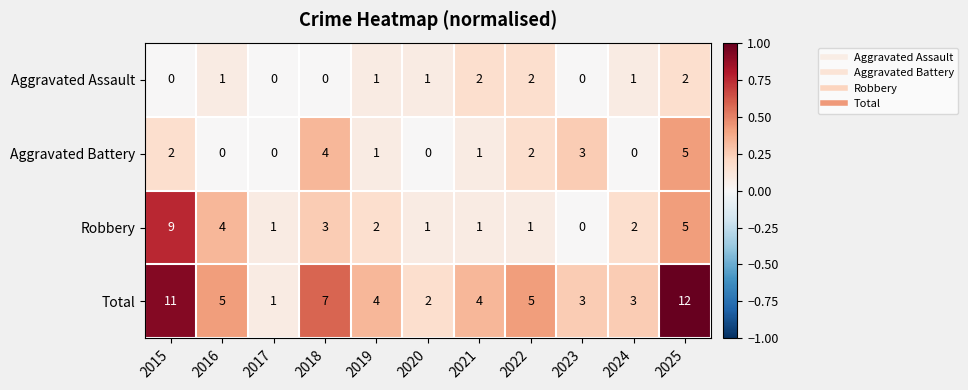

Between 2016 and 2017, which series saw the biggest shift?

Total